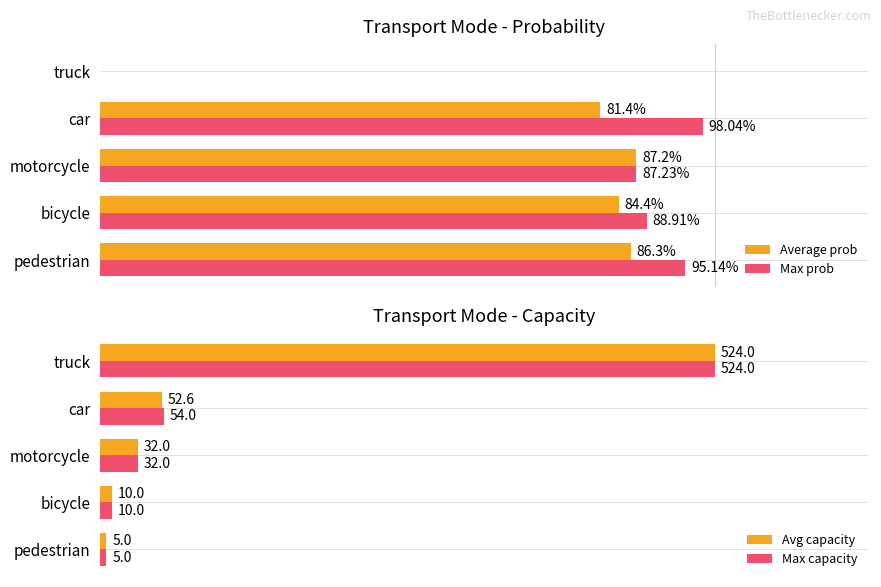

At how many categories does at least one series exceed 0?

5